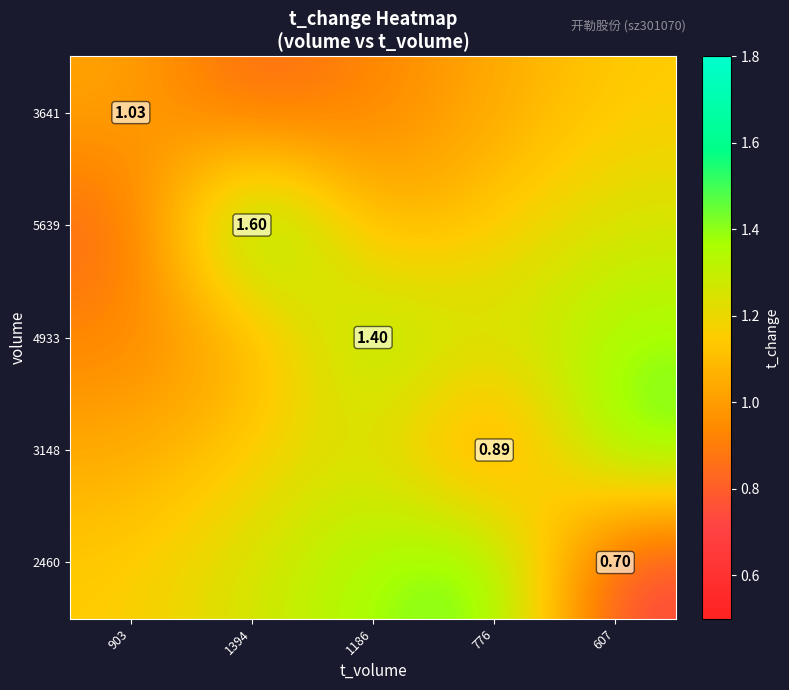

Which category has the lowest value across all series?

607